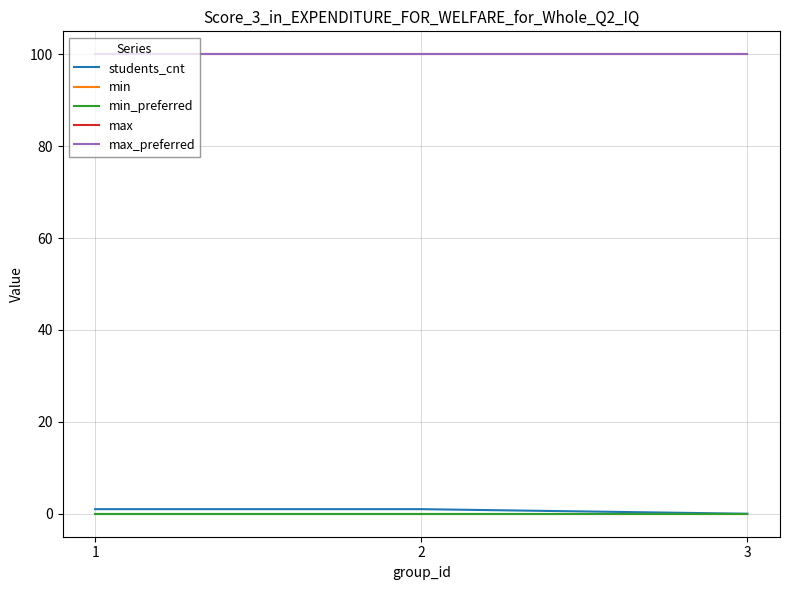

Is this an area chart (filled region under the line)?

No